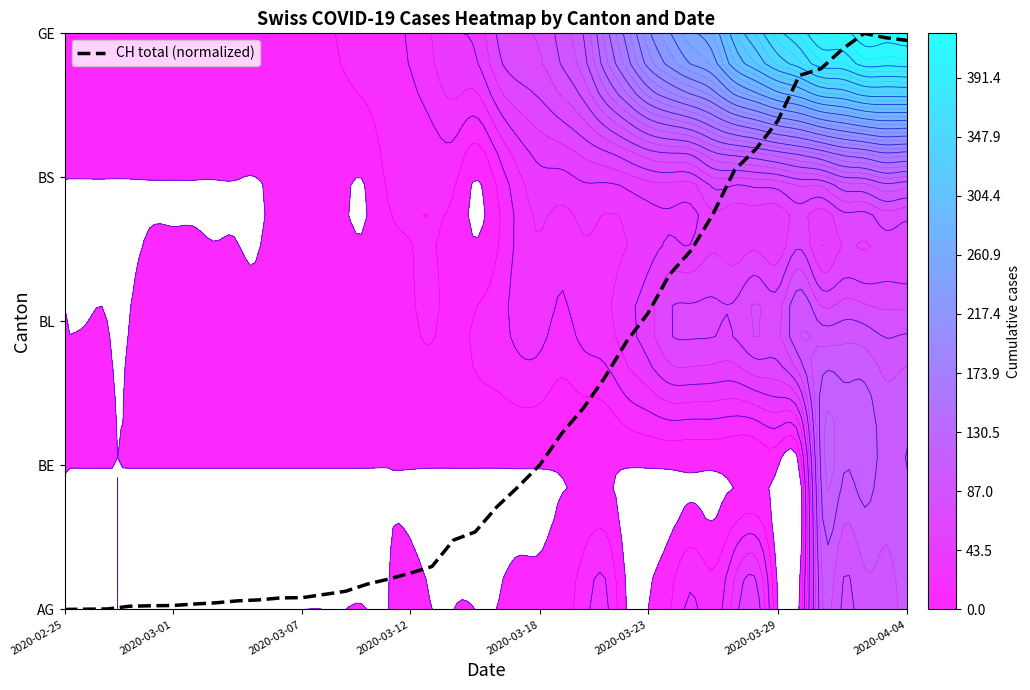

Is it true that the value at 2020-03-01 is 0.0?

False